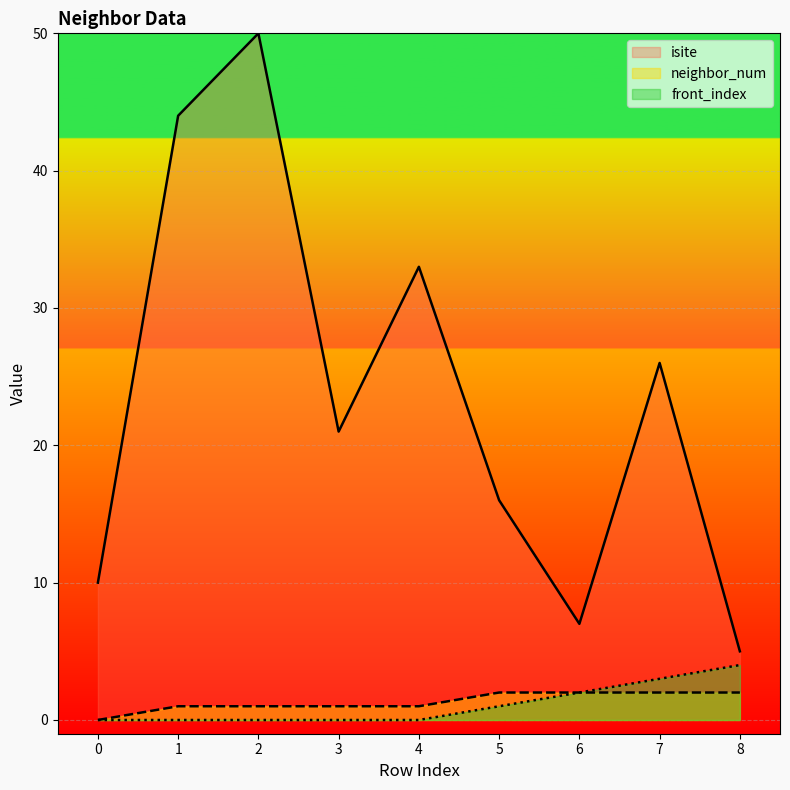

What is the value of the isite point at the 6th from the left?

16